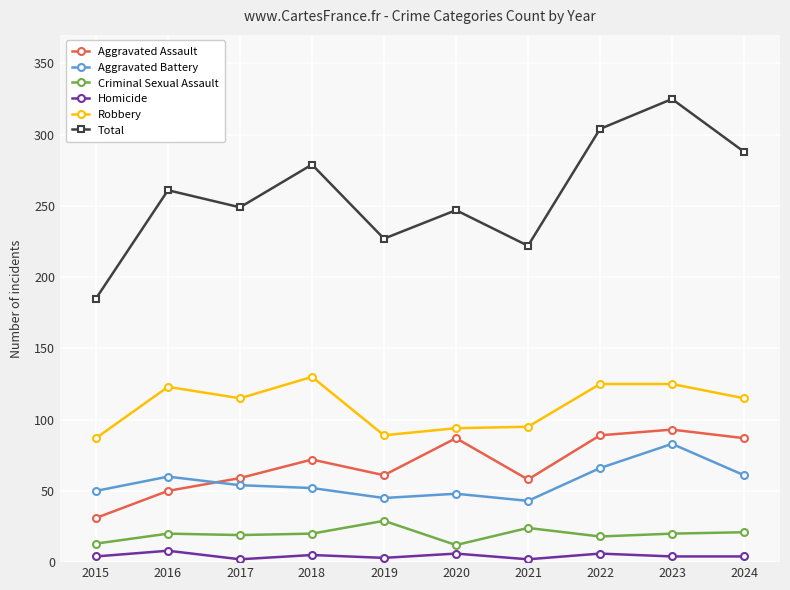

How many distinct data groups are displayed?

6